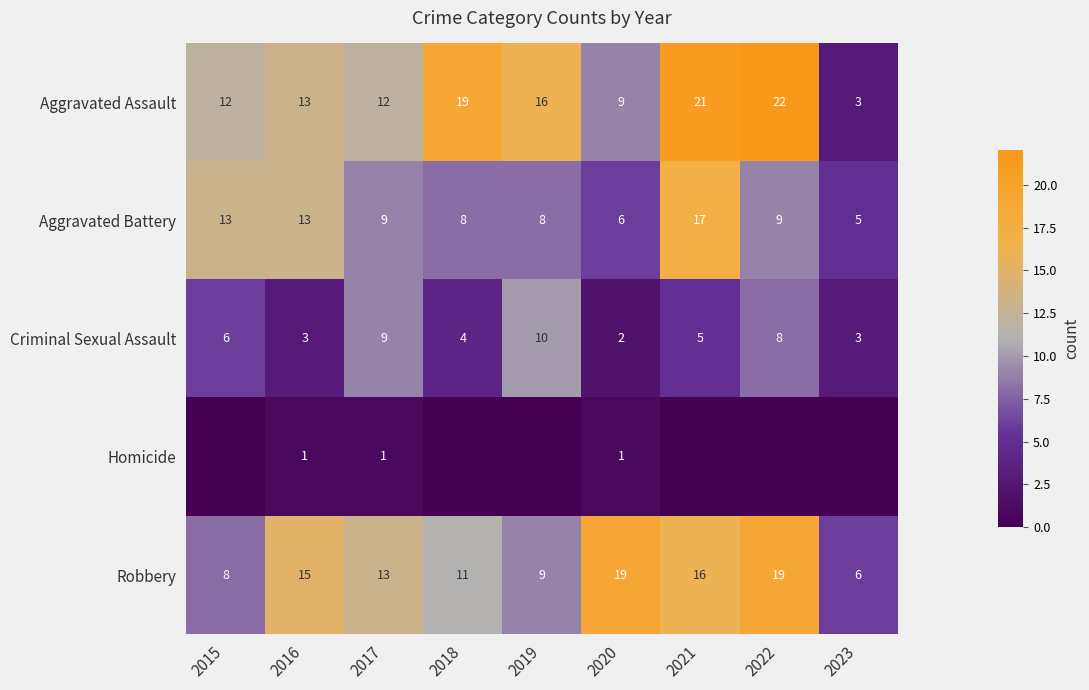

At which label is Criminal Sexual Assault closest to 6?

2015